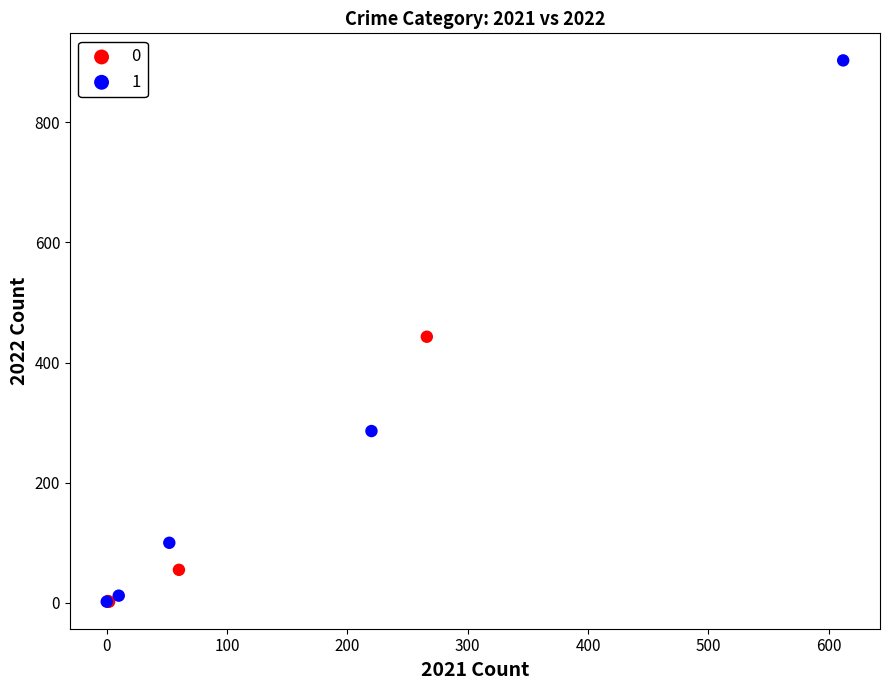

Which series reaches the maximum Y coordinate?

1